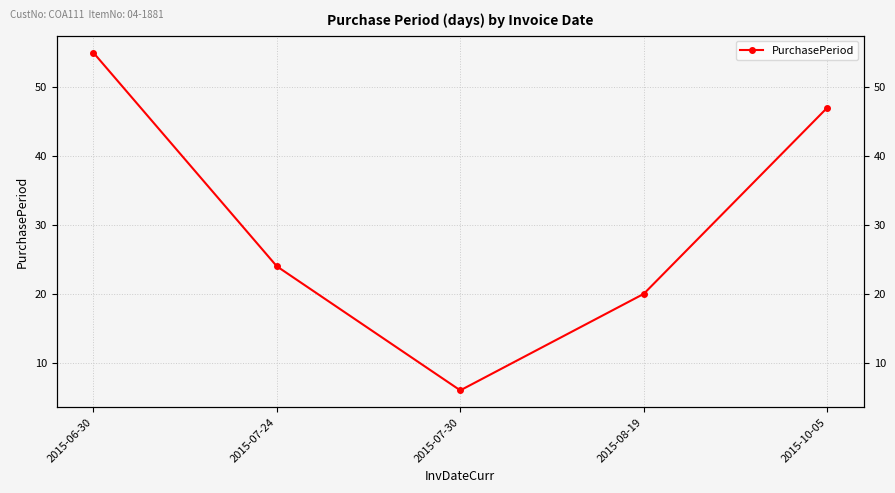

Rank the categories by value from highest to lowest.

2015-06-30, 2015-10-05, 2015-07-24, 2015-08-19, 2015-07-30